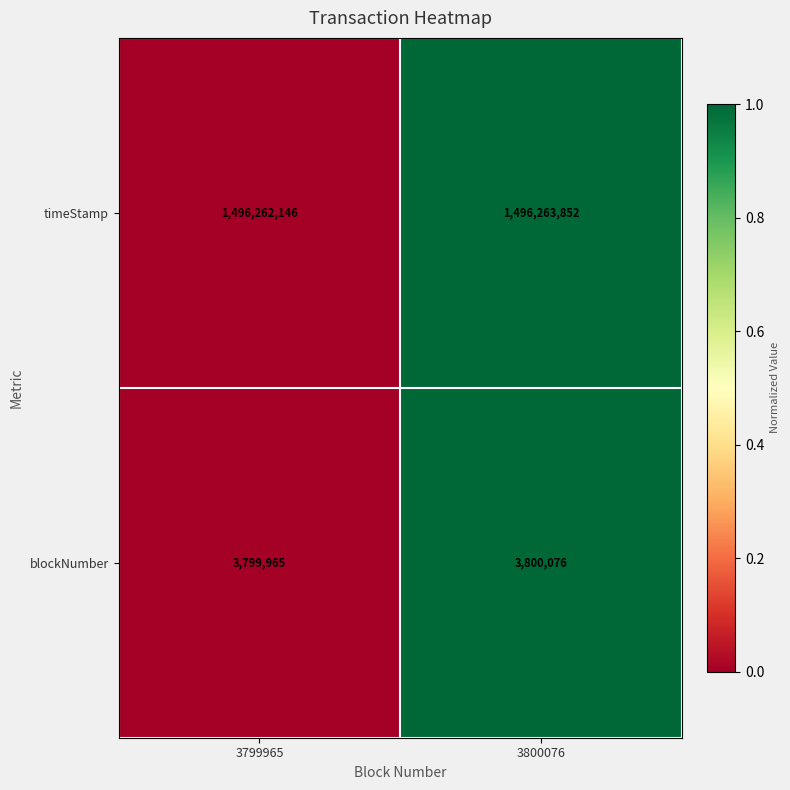

Which series has the largest range (max minus min)?

timeStamp